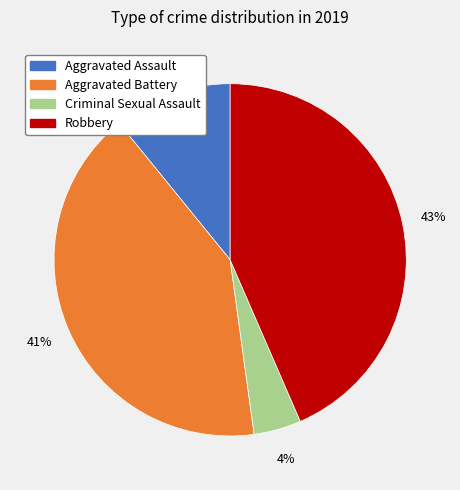

Which has a higher value, Aggravated Assault or Criminal Sexual Assault?

Aggravated Assault